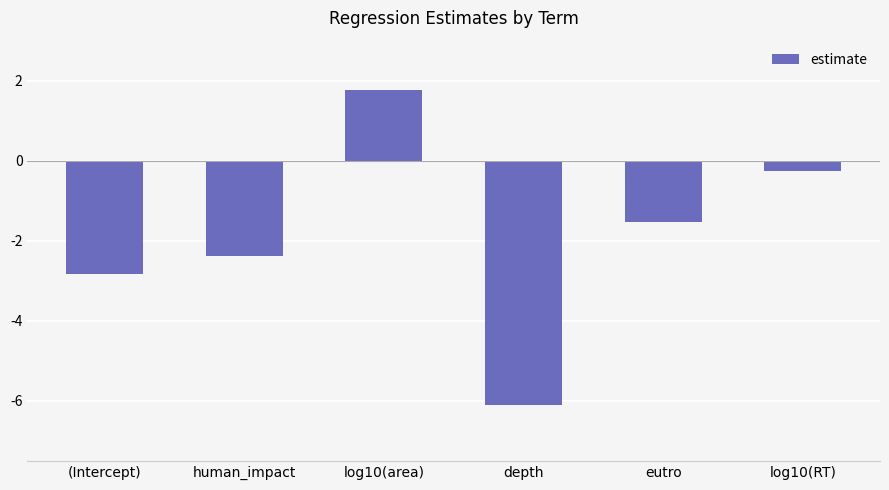

Rank the categories by value from lowest to highest.

depth, (Intercept), human_impact, eutro, log10(RT), log10(area)